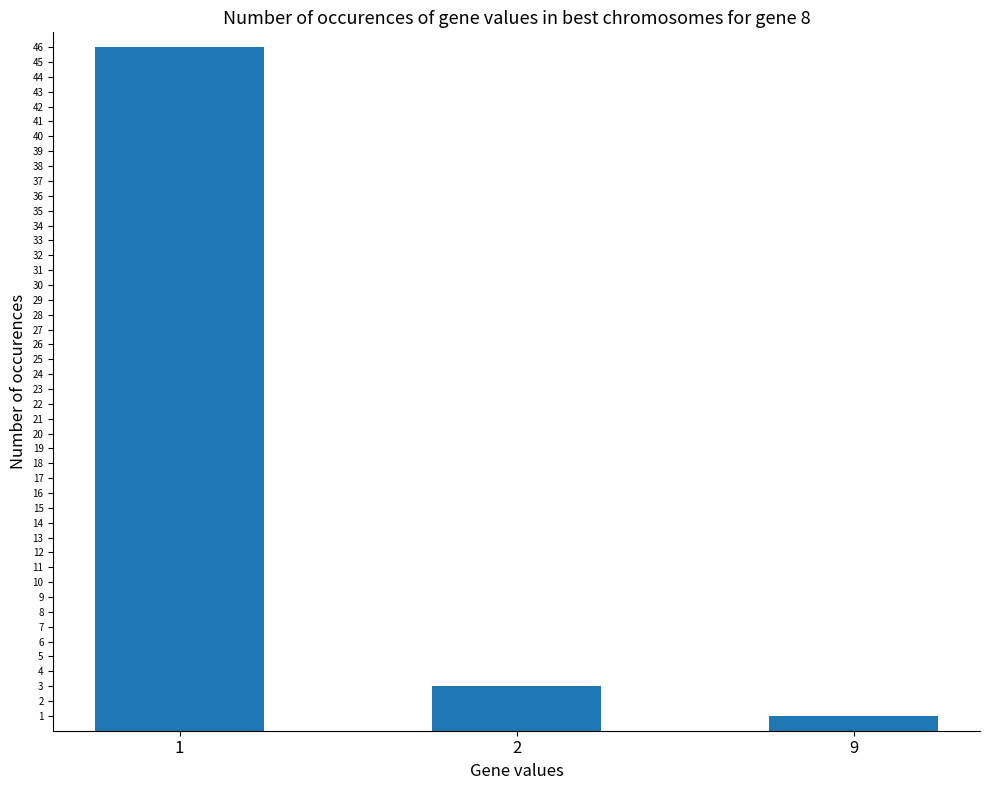

List the labels in order of value, largest first.

1, 2, 9